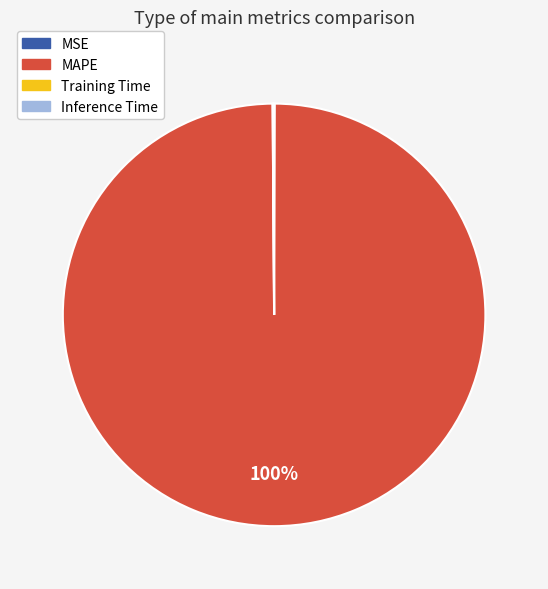

To the nearest percent, what is the difference between the largest and smallest slice percentages?

100%